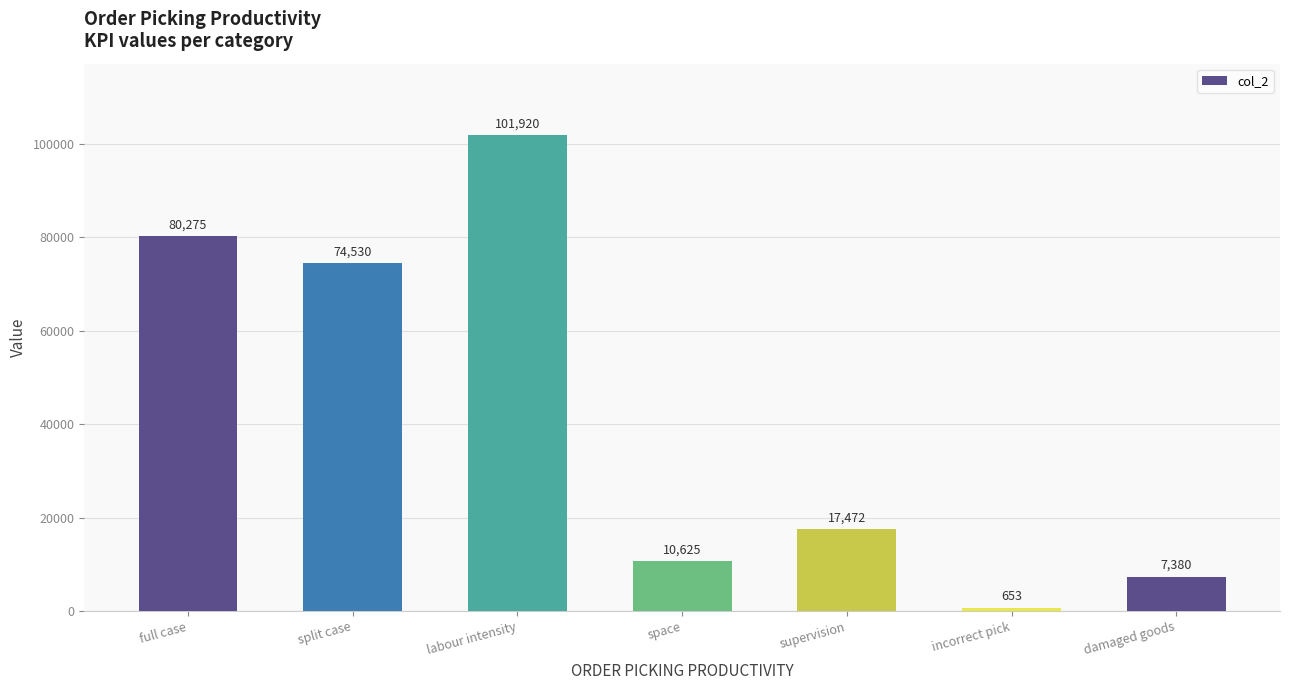

What is the label of the 7th bar from the right?

full case